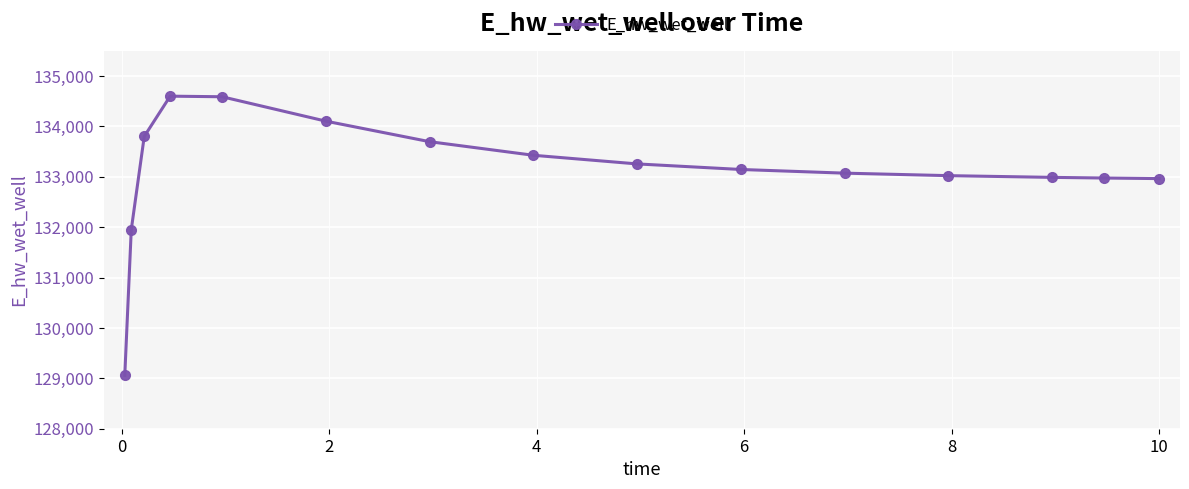

What is the sum of all values?

1996628.6